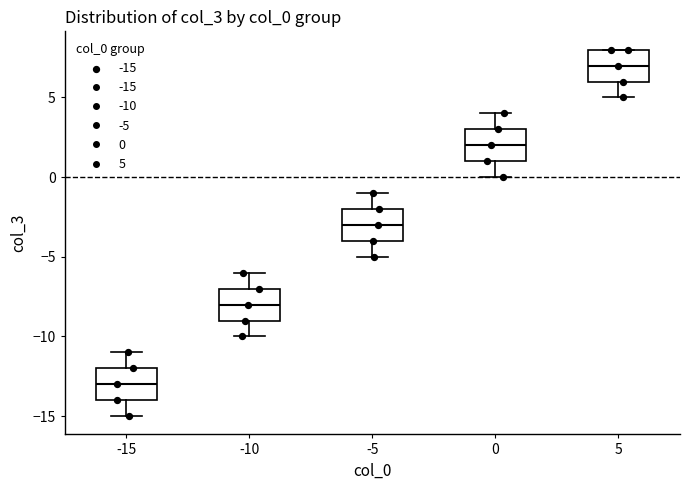

Reading left to right, read every box against the y-axis: the position of its median line, the range the box covers, and the ends of its whiskers. The values are not printed on the chart, so give them approximately, as read against the axis.

-15: median -13, box -14 to -12, whiskers -15 to -11
-10: median -8, box -9 to -7, whiskers -10 to -6
-5: median -3, box -4 to -2, whiskers -5 to -1
0: median 2, box 1 to 3, whiskers 0 to 4
5: median 7, box 6 to 8, whiskers 5 to 8